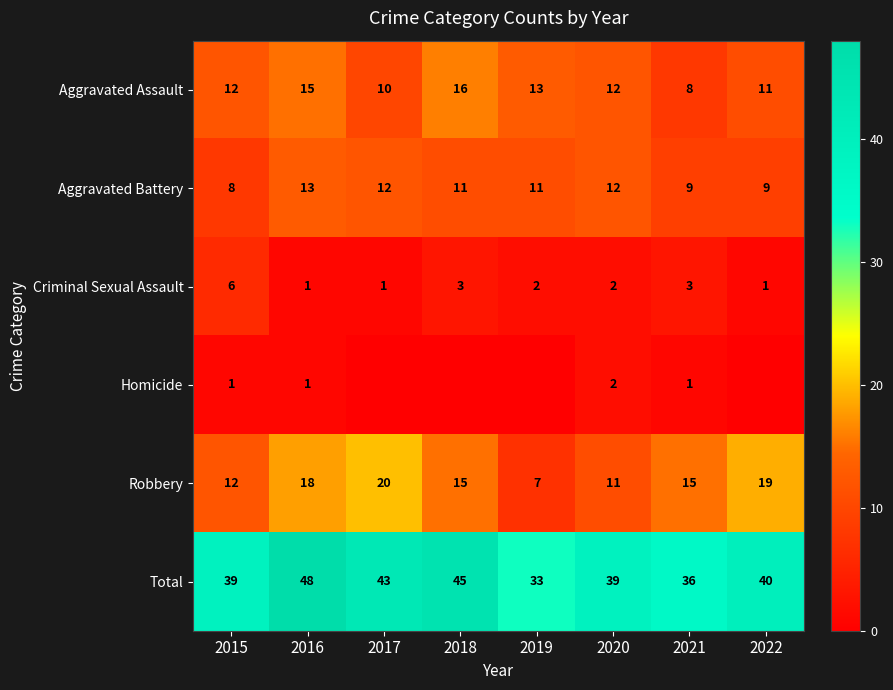

What is the spread (max minus min) of values at 2020?

37